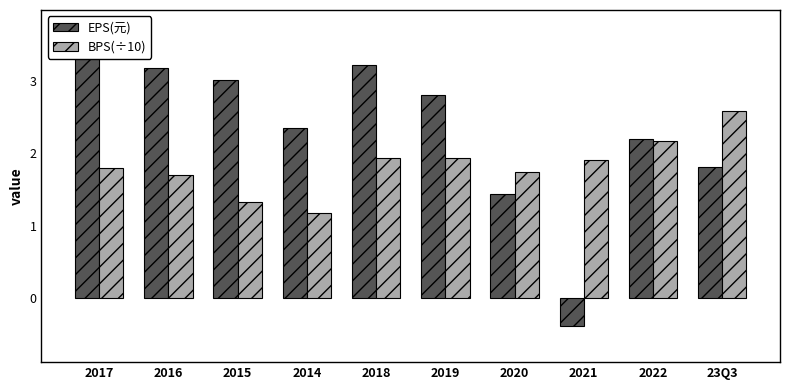

What is the value of the EPS(元) bar at the 10th from the left?

1.8